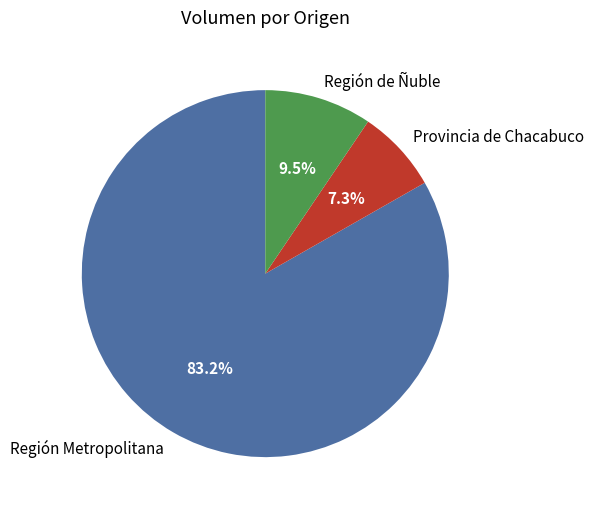

Count the number of slices in the pie.

3